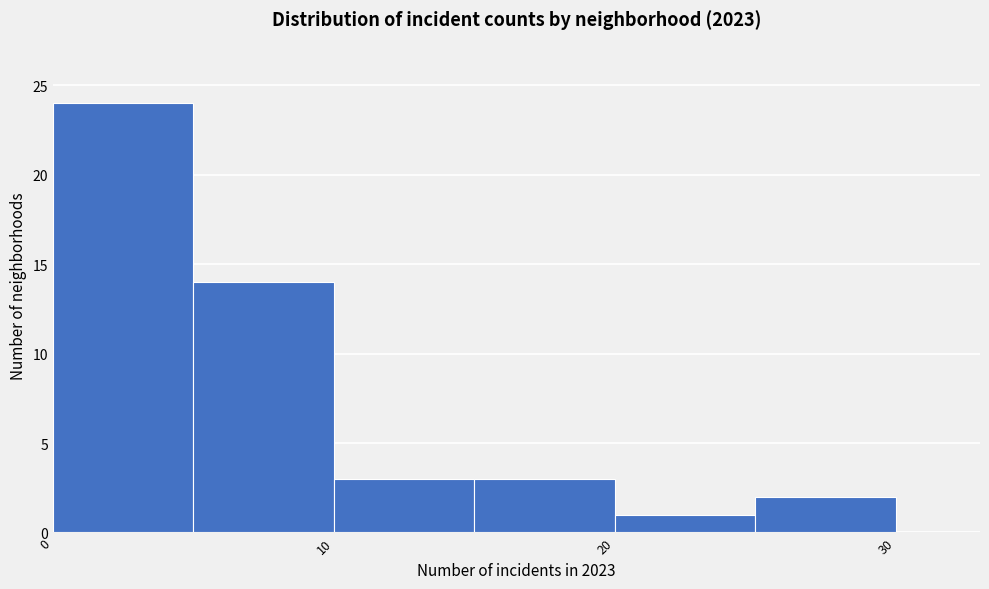

Which range on the x-axis has the tallest bar?

0 to 5